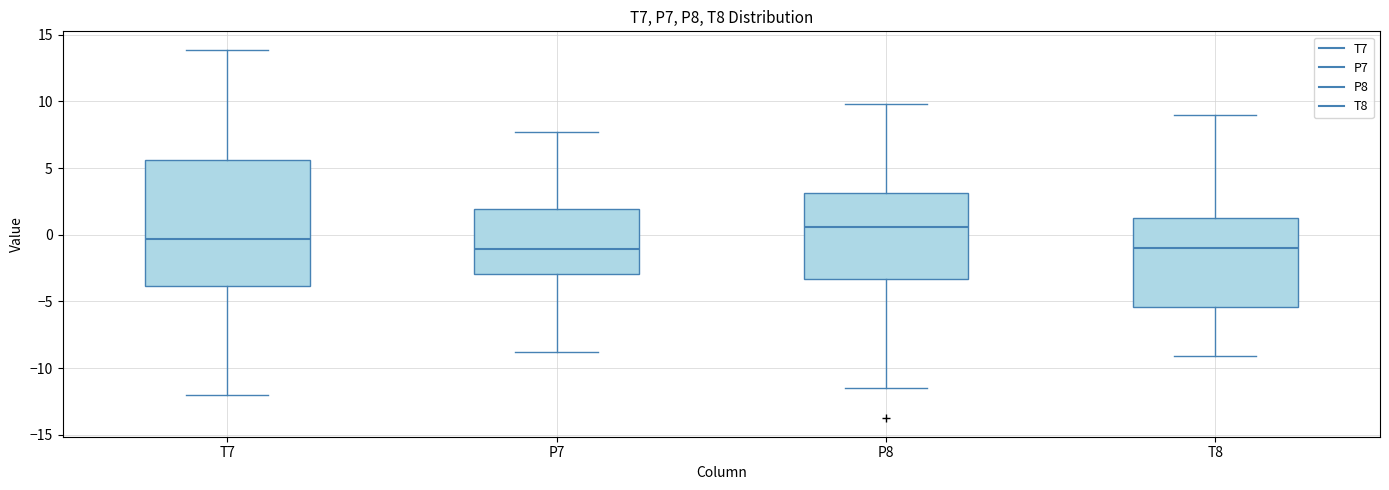

Reading left to right, transcribe this box plot: for each box, give where its median line is, the range the box spans, and where its two whiskers end, as read against the y-axis. The values are not printed on the chart, so give them approximately, as read against the axis.

T7: median -0.5, box -4.0 to 5.5, whiskers -12.0 to 14.0
P7: median -1.0, box -3.0 to 2.0, whiskers -9.0 to 7.5
P8: median 0.5, box -3.5 to 3.0, whiskers -11.5 to 10.0
T8: median -1.0, box -5.5 to 1.0, whiskers -9.0 to 9.0